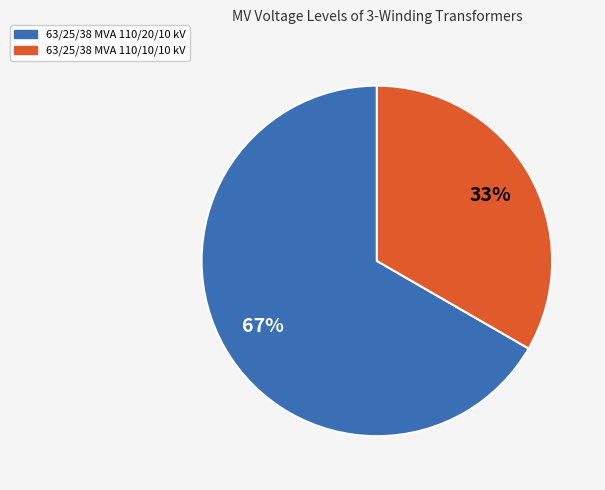

How many slices are in this pie chart?

2